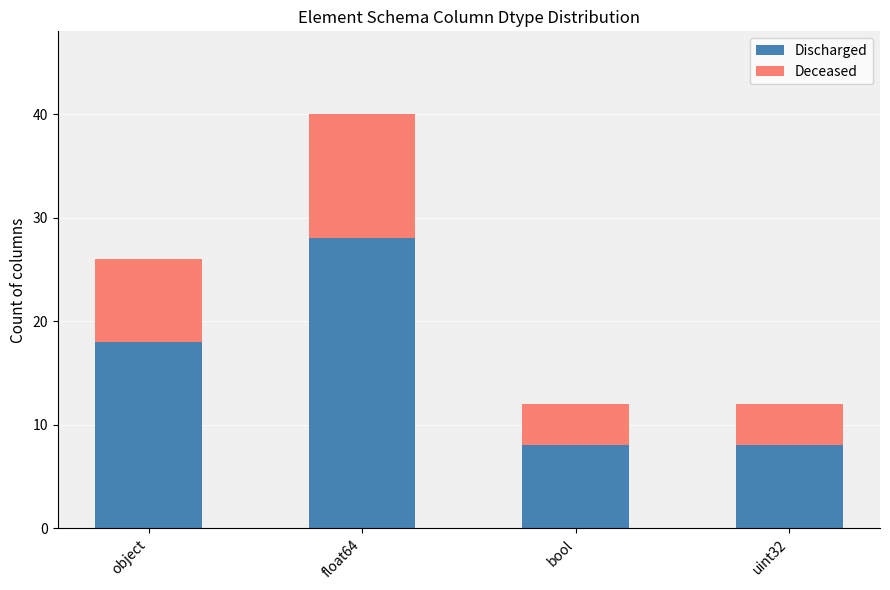

Reading left to right, what are the values for Discharged?

object=18	float64=28	bool=8	uint32=8